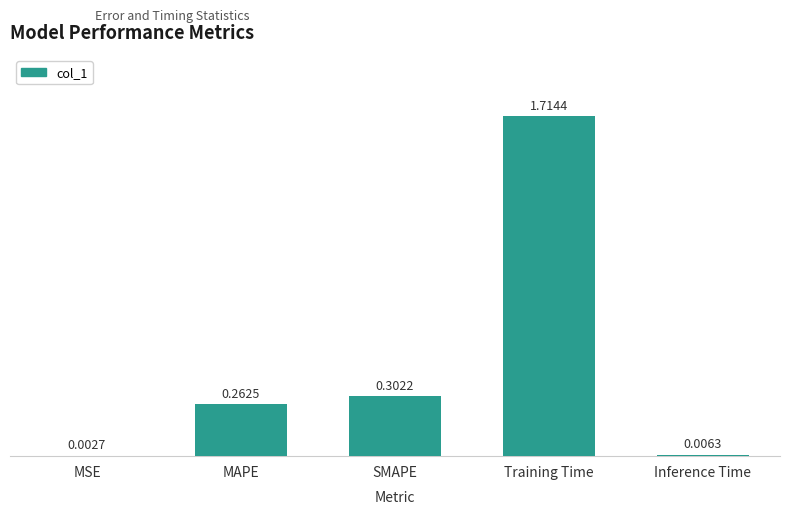

What is the sum of all values?

2.3